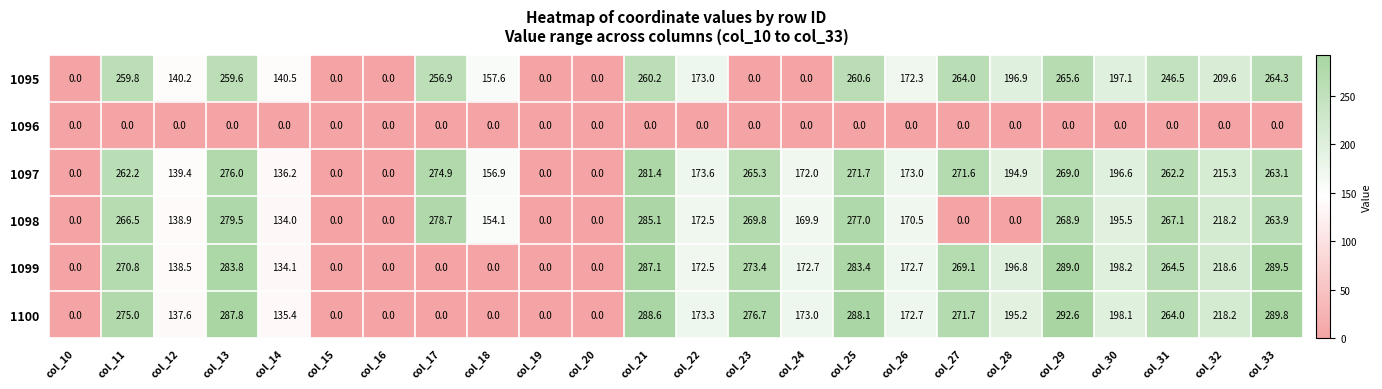

Between col_29 and col_31, which series saw the biggest shift?

1100